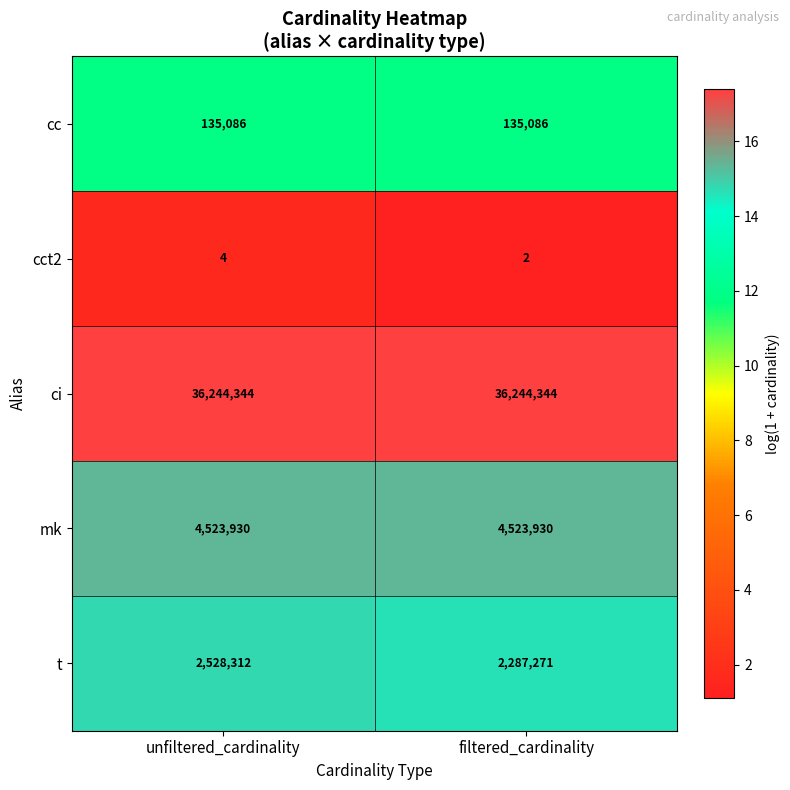

What is the sum of all ci values?

72488688